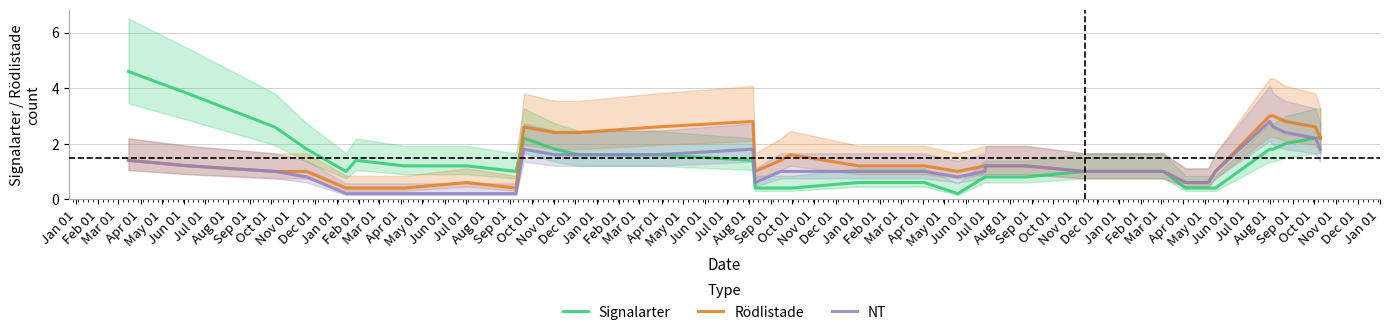

How many data points in NT are above 1?

14